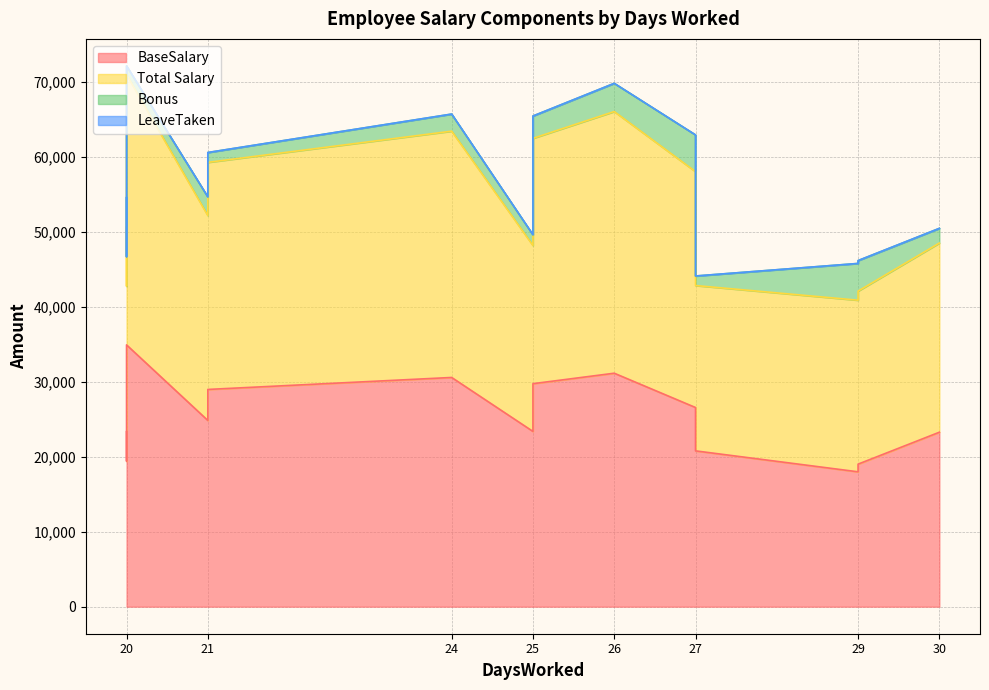

Is the value of LeaveTaken at 30 greater than the value of Bonus at 20?

No